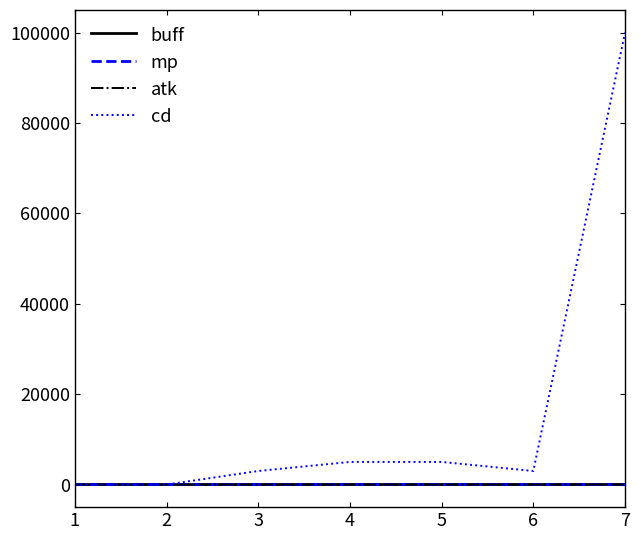

Which series has the largest range (max minus min)?

cd